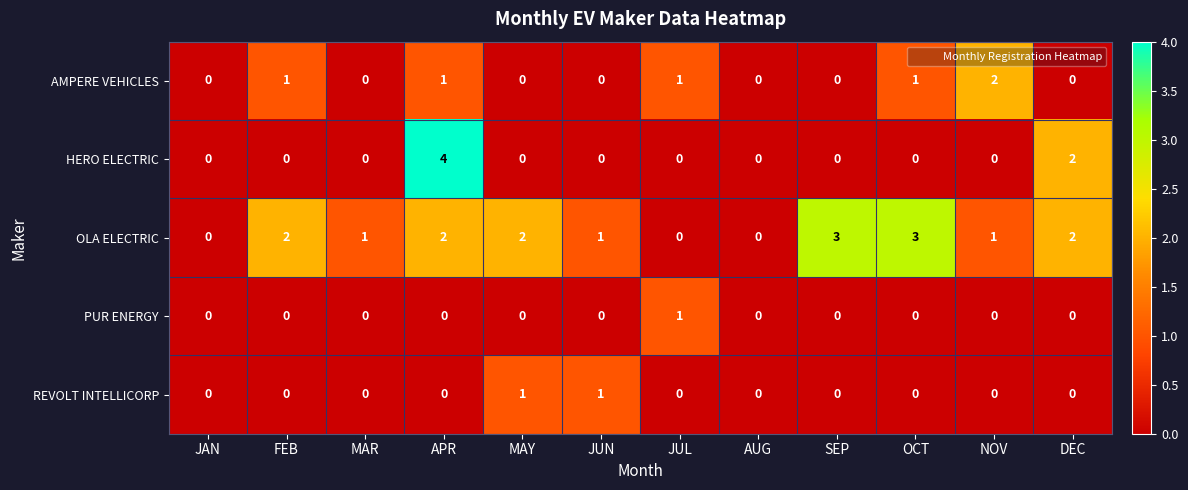

How many PUR ENERGY values are between 0 and 1?

12